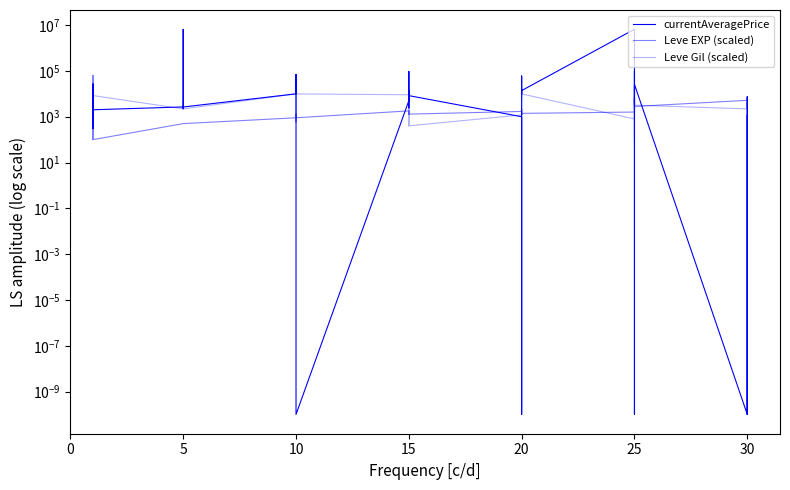

The currentAveragePrice series shows 14024.4 at 25. True or false?

False